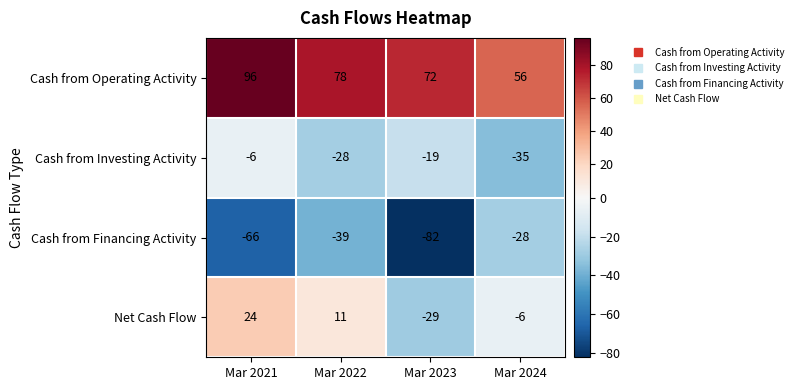

What is the smallest value displayed?

-82